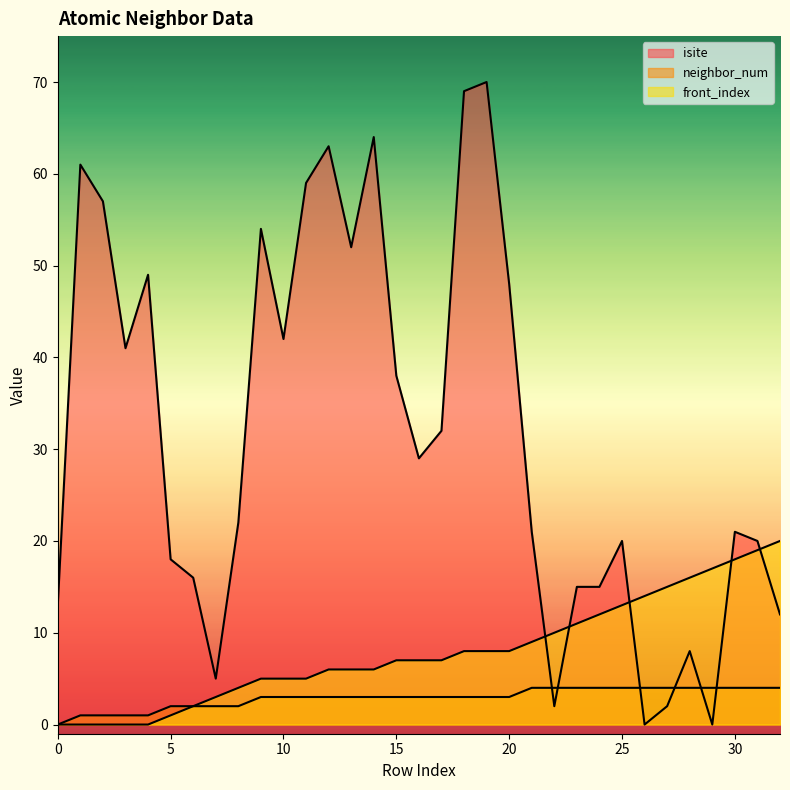

Read the front_index value at 26.

14